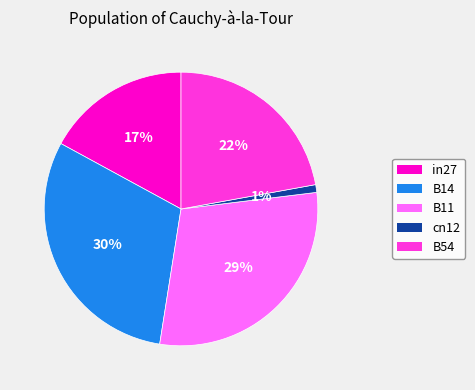

What percentage is the B14 slice, to the nearest percent?

30%